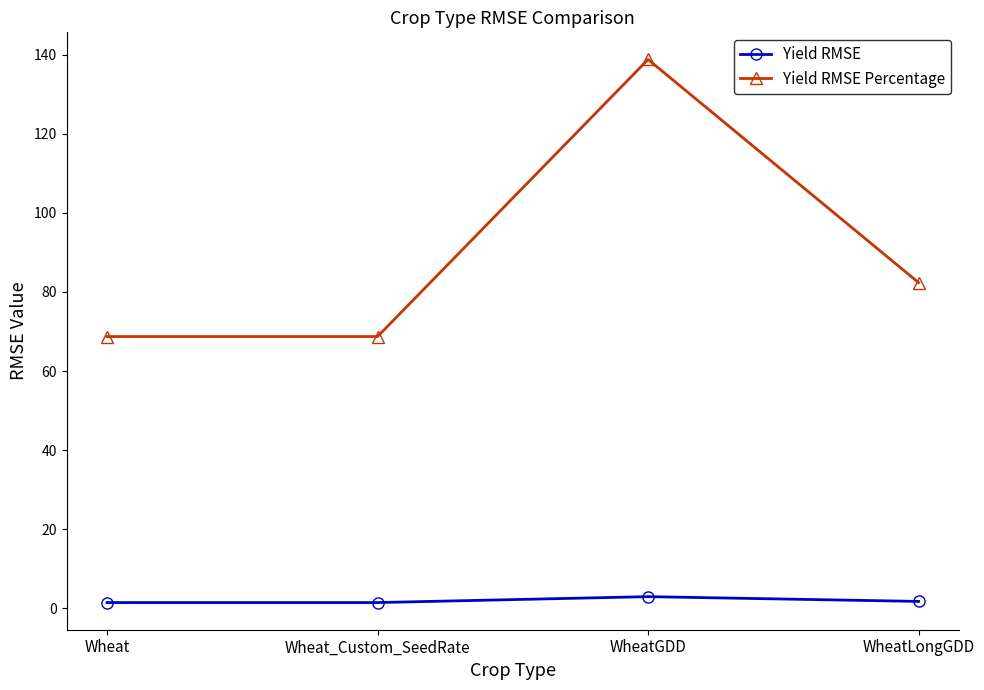

True or false: Yield RMSE Percentage has more than 1 interior local peaks.

False